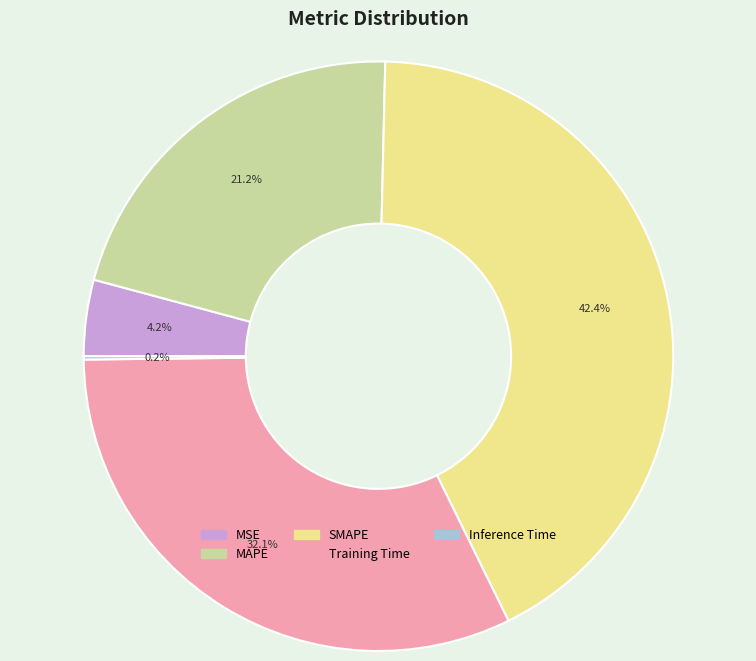

Is it true that MSE is 16% of the pie?

False